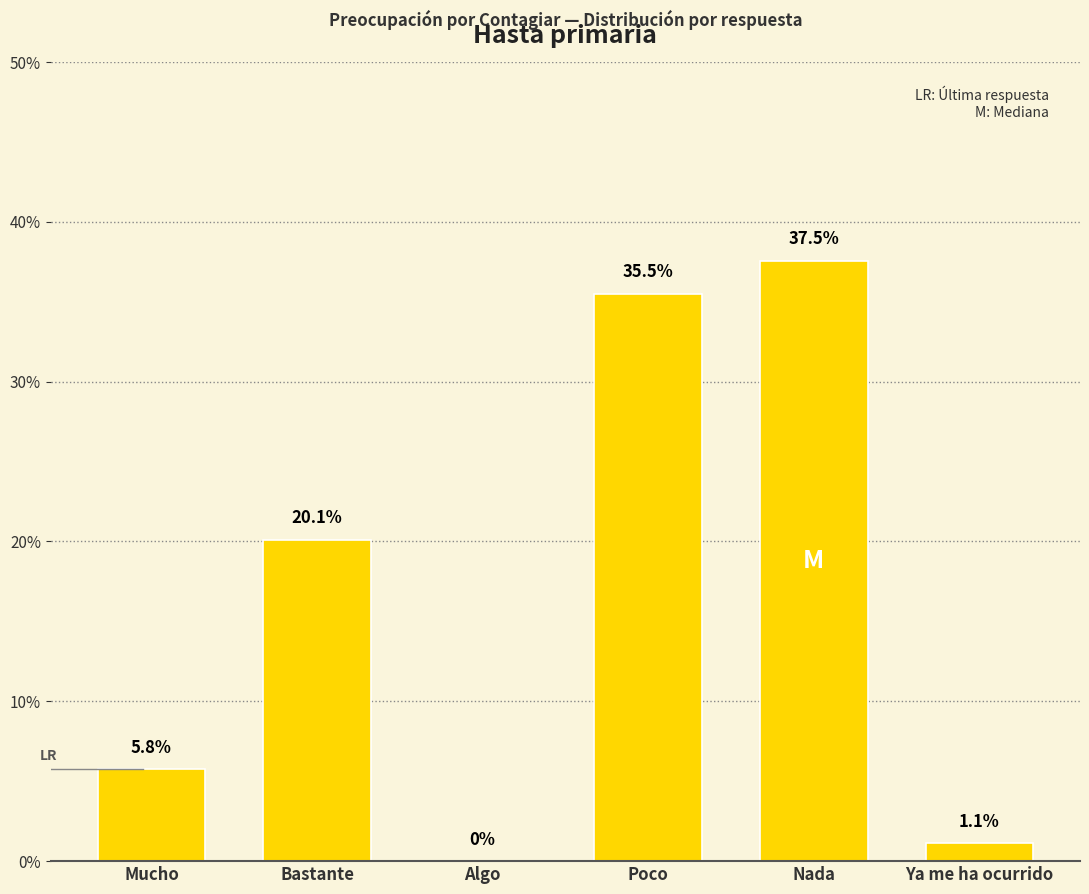

Reading left to right, list all the values displayed in this chart.

Mucho=5.8	Bastante=20.1	Algo=0.0	Poco=35.5	Nada=37.5	Ya me ha ocurrido=1.1